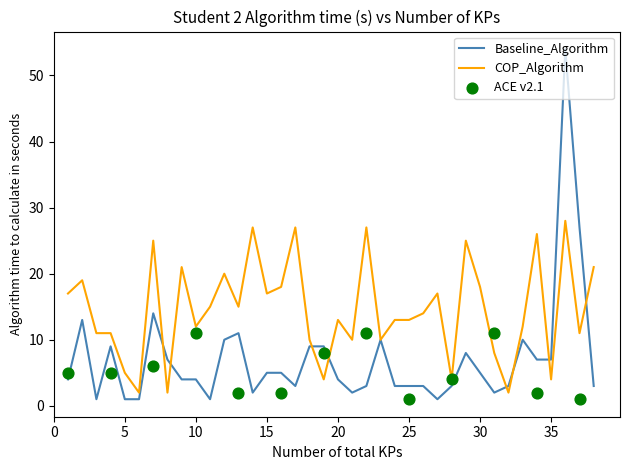

True or false: Baseline_Algorithm has a value of 2 at 20.

False